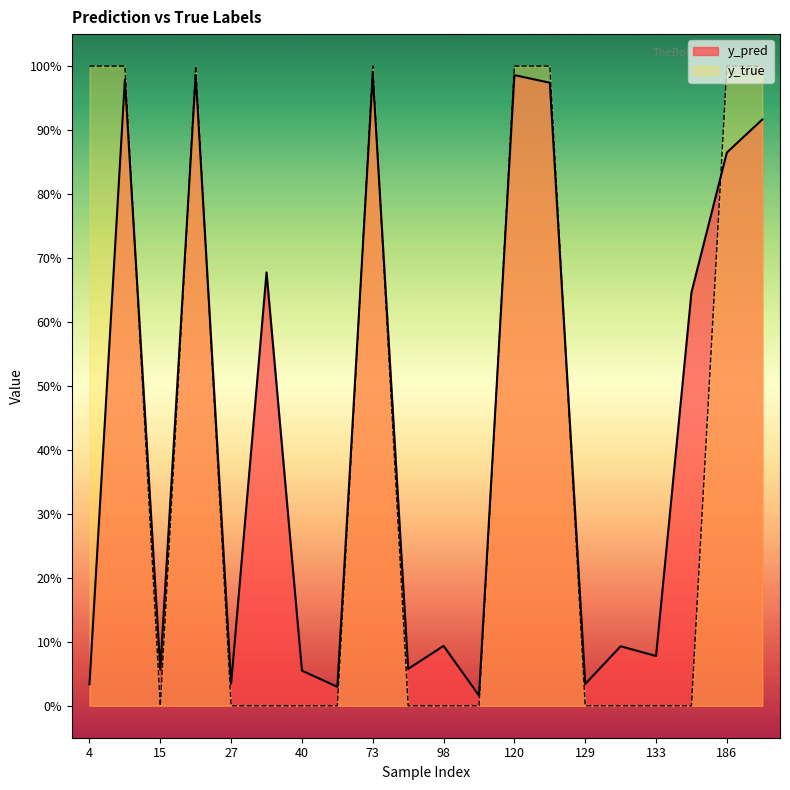

Is the value of y_pred at 98 greater than the value of y_true at 204?

No